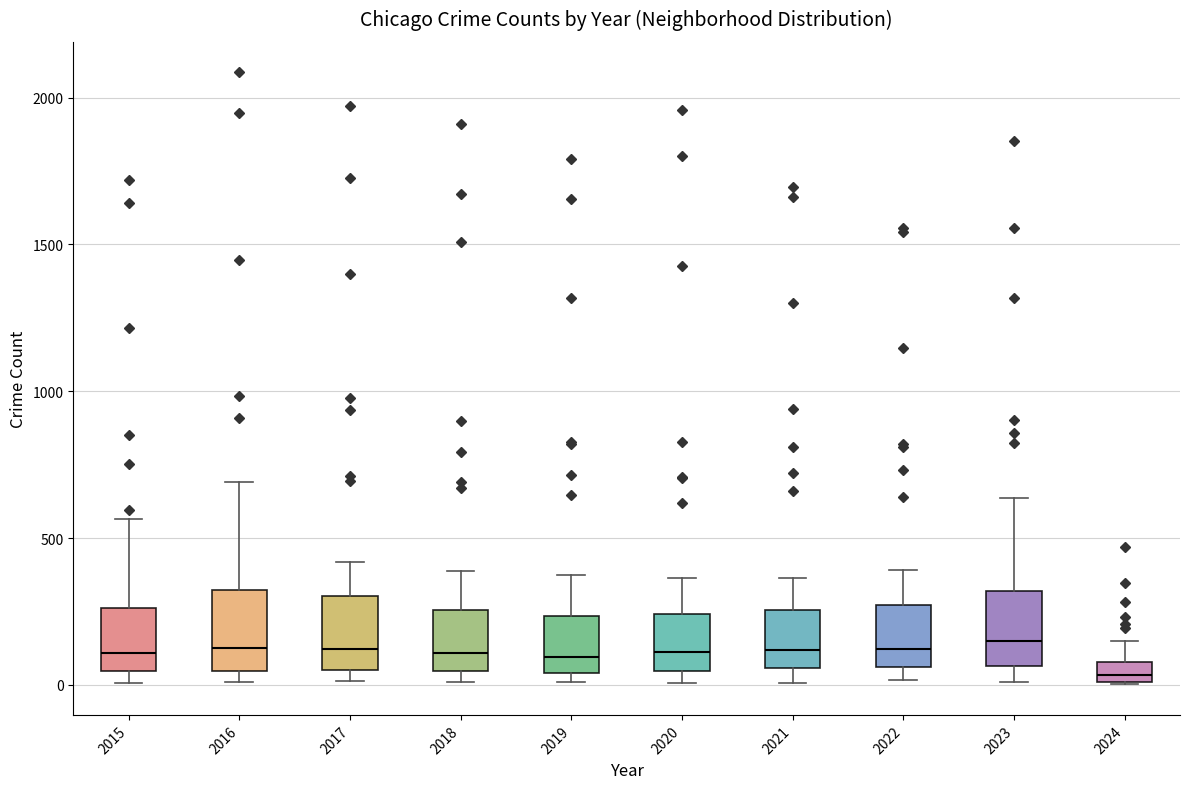

Where is the lower edge of the box at x = 2019 on the y-axis? The values are not printed on the chart, so give them approximately, as read against the axis.

50